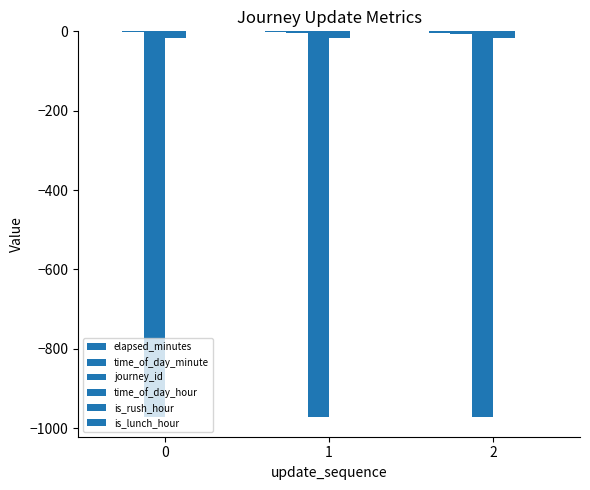

Reading left to right, list all the values displayed in this chart.

elapsed_minutes: 0=0	1=-2	2=-4
time_of_day_minute: 0=-2	1=-4	2=-6
journey_id: 0=-973	1=-973	2=-973
time_of_day_hour: 0=-16	1=-16	2=-16
is_rush_hour: 0=0	1=0	2=0
is_lunch_hour: 0=0	1=0	2=0